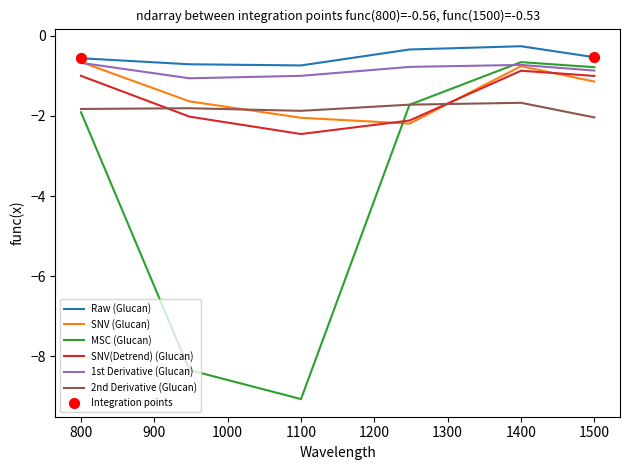

What is the maximum value for SNV (Glucan)?

-0.7